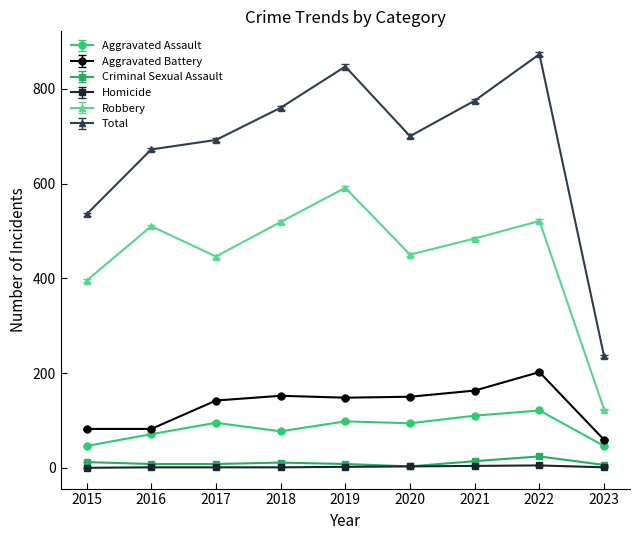

Count the number of data series in this chart.

6